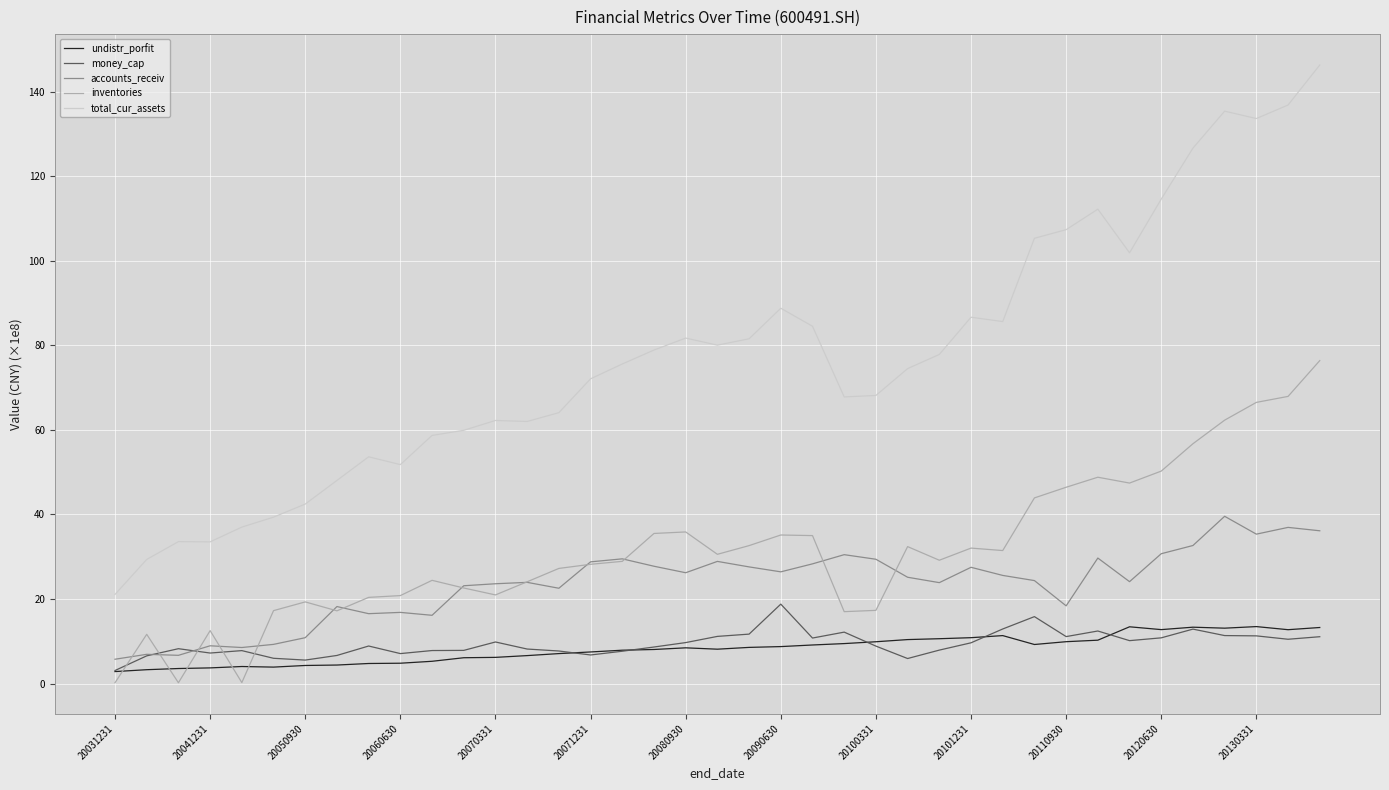

In money_cap, how many points are higher than both neighbors (excluding endpoints)?

9